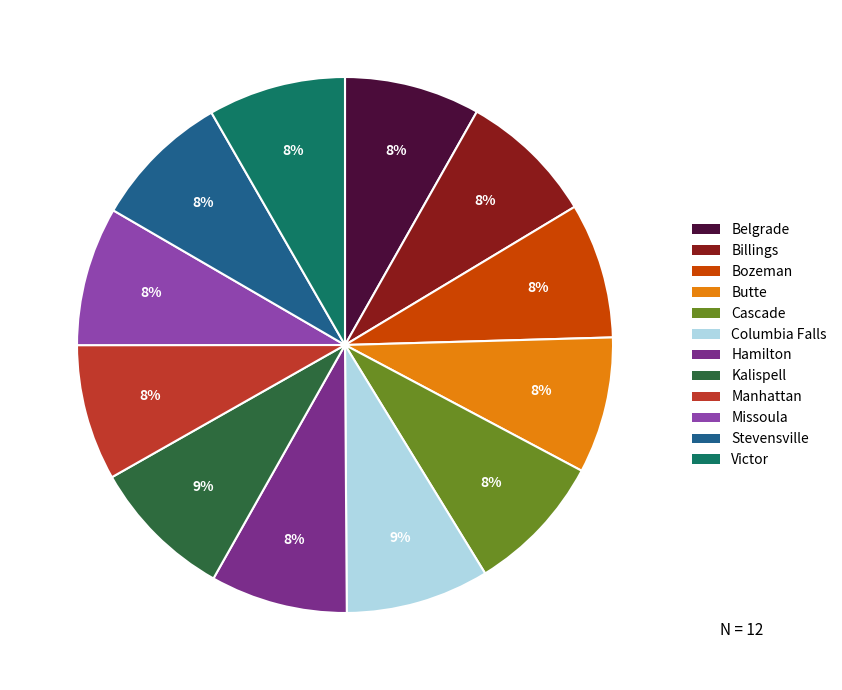

To the nearest percent, what percentage of the pie is Cascade?

8%